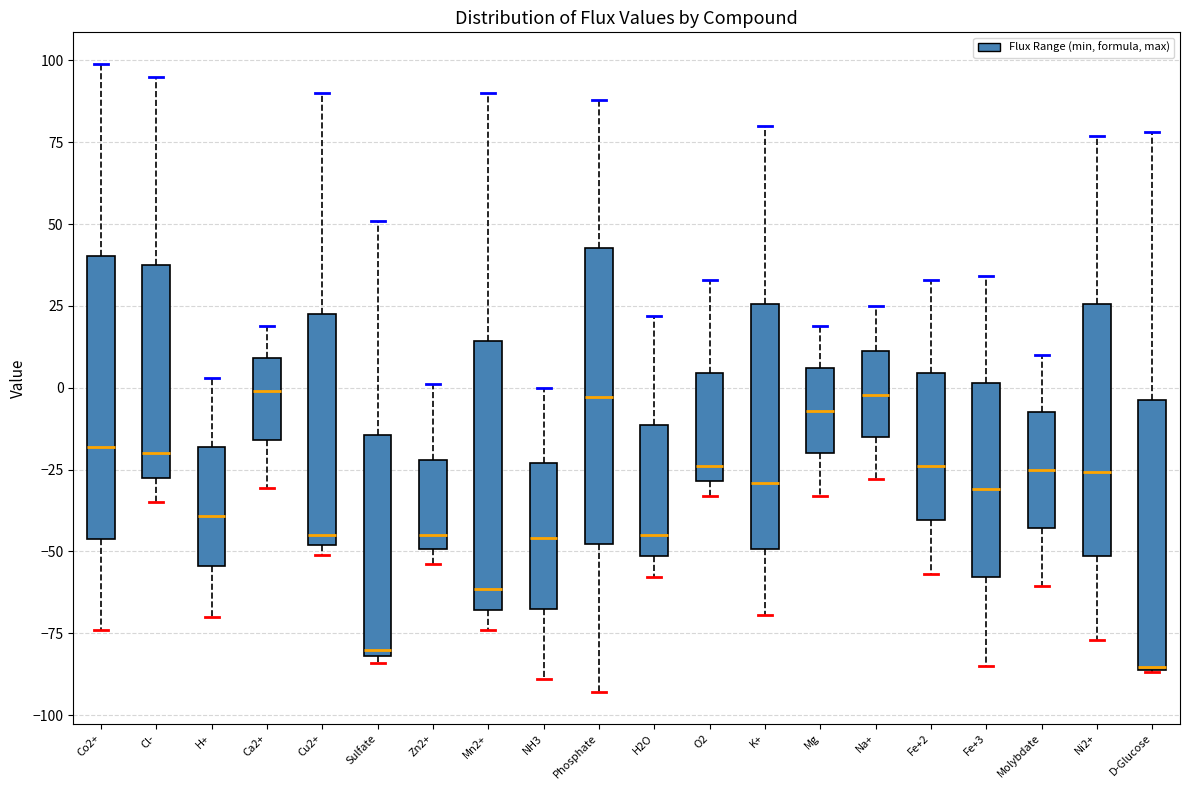

Reading left to right, transcribe this box plot: for each box, give where its median line is, the range the box spans, and where its two whiskers end, as read against the y-axis. The values are not printed on the chart, so give them approximately, as read against the axis.

Co2+: median -20, box -45 to 40, whiskers -75 to 100
Cl-: median -20, box -25 to 40, whiskers -35 to 95
H+: median -40, box -55 to -20, whiskers -70 to 5
Ca2+: median 0, box -15 to 10, whiskers -30 to 20
Cu2+: median -45, box -50 to 25, whiskers -50 (just below the box's lower edge) to 90
Sulfate: median -80 (just above the box's lower edge), box -80 to -15, whiskers -85 to 50
Zn2+: median -45, box -50 to -20, whiskers -55 to 0
Mn2+: median -60, box -70 to 15, whiskers -75 to 90
NH3: median -45, box -70 to -25, whiskers -90 to 0
Phosphate: median -5, box -50 to 45, whiskers -95 to 90
H2O: median -45, box -50 to -10, whiskers -60 to 20
O2: median -25, box -30 to 5, whiskers -35 to 35
K+: median -30, box -50 to 25, whiskers -70 to 80
Mg: median -5, box -20 to 5, whiskers -35 to 20
Na+: median 0, box -15 to 10, whiskers -30 to 25
Fe+2: median -25, box -40 to 5, whiskers -55 to 35
Fe+3: median -30, box -60 to 0, whiskers -85 to 35
Molybdate: median -25, box -45 to -5, whiskers -60 to 10
Ni2+: median -25, box -50 to 25, whiskers -75 to 75
D-Glucose: median -85 (drawn on the box's lower edge), box -85 to -5, whiskers -85 to 80